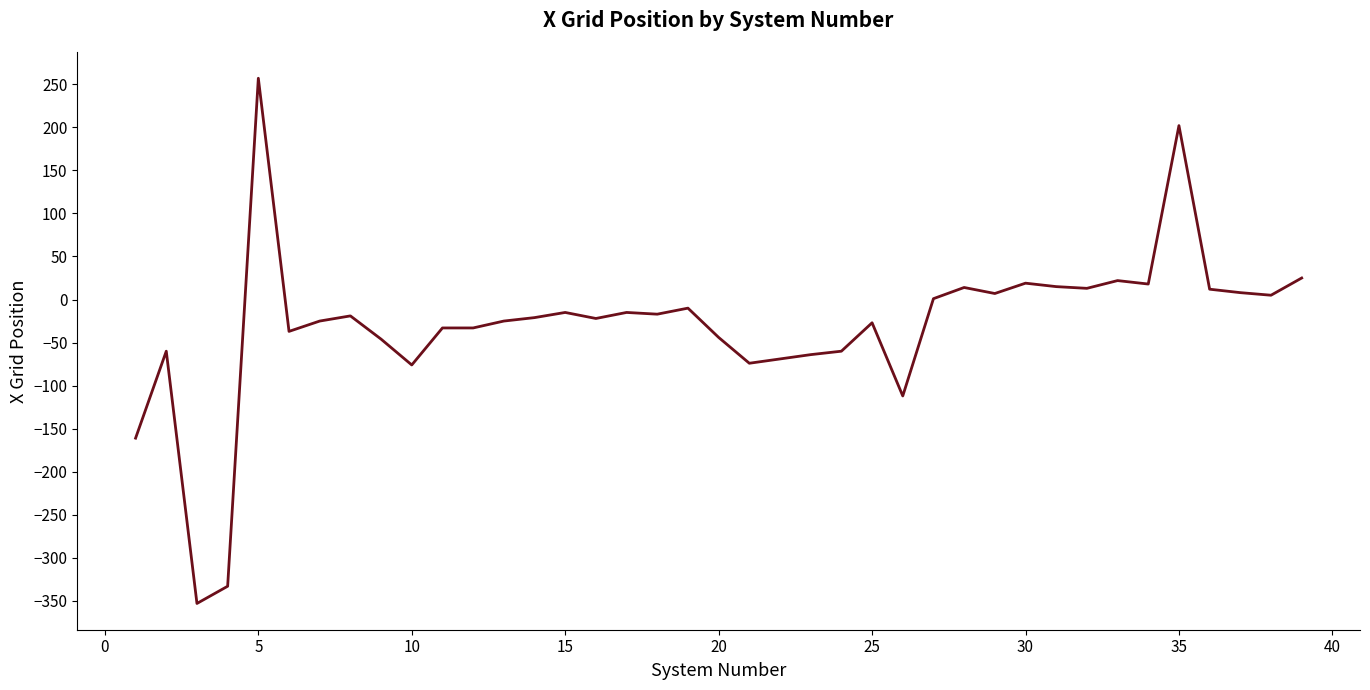

What is the difference between the maximum and minimum values?

610